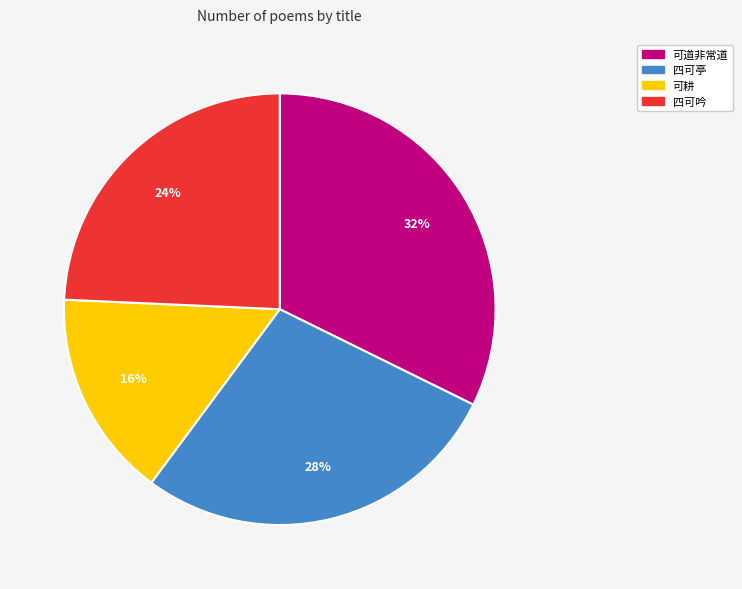

To the nearest percent, what is the average slice percentage?

25%